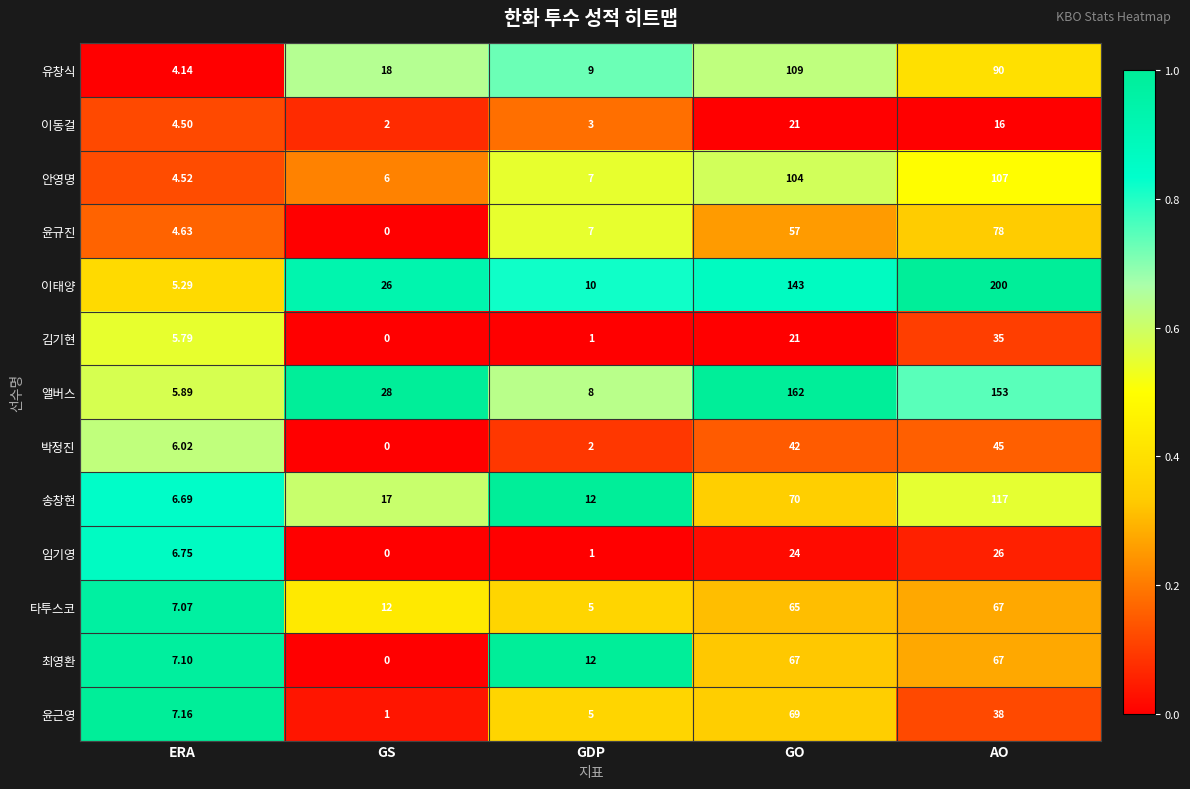

At which category is the sum across all series the highest?

AO